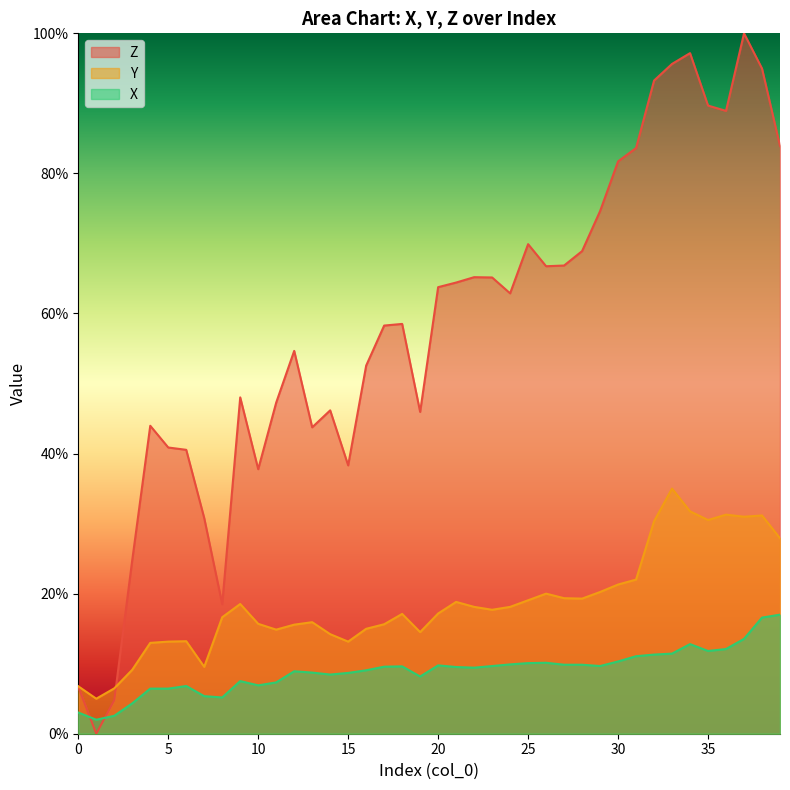

How many intersections are there between X and Z?

2